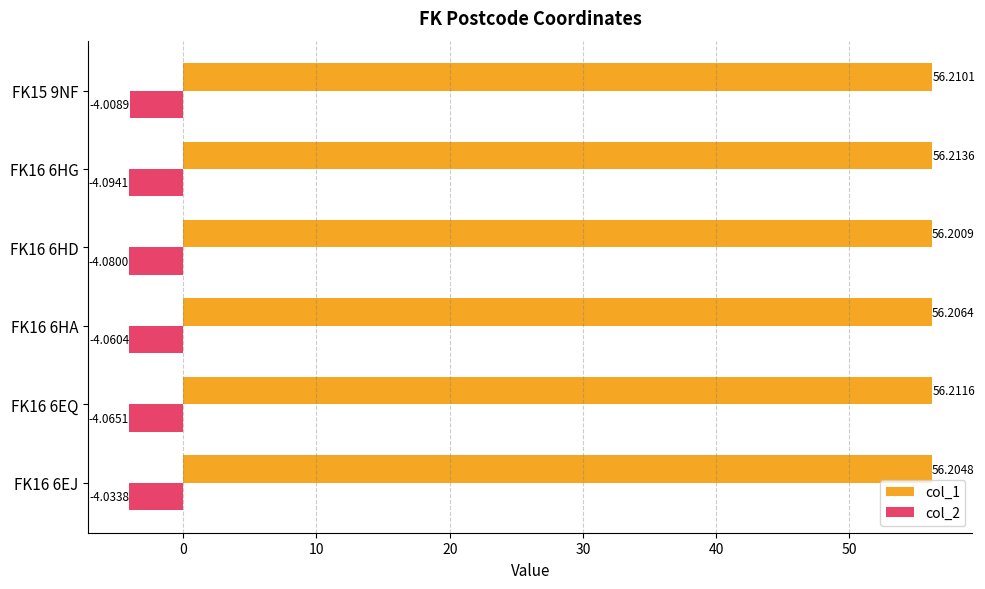

What is the sum of the col_2 values at FK16 6HA and FK16 6HG?

-8.2